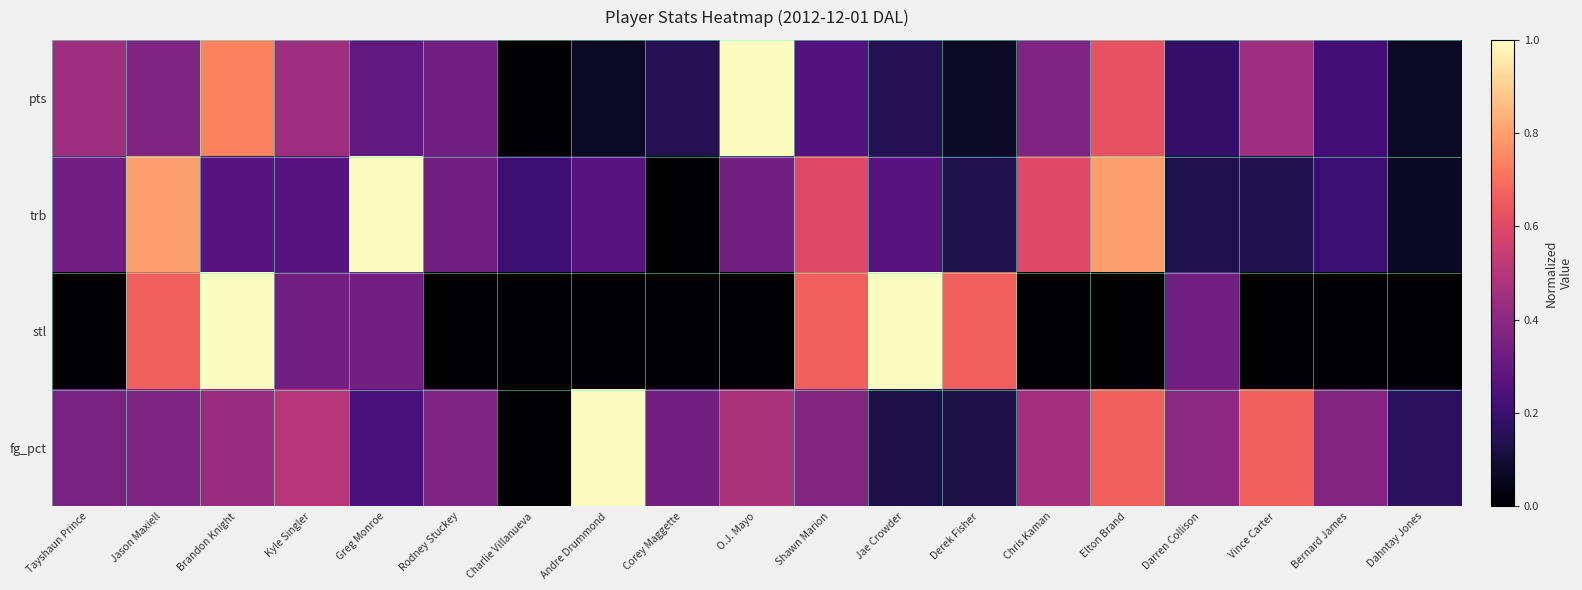

Which series has the widest spread of values?

pts